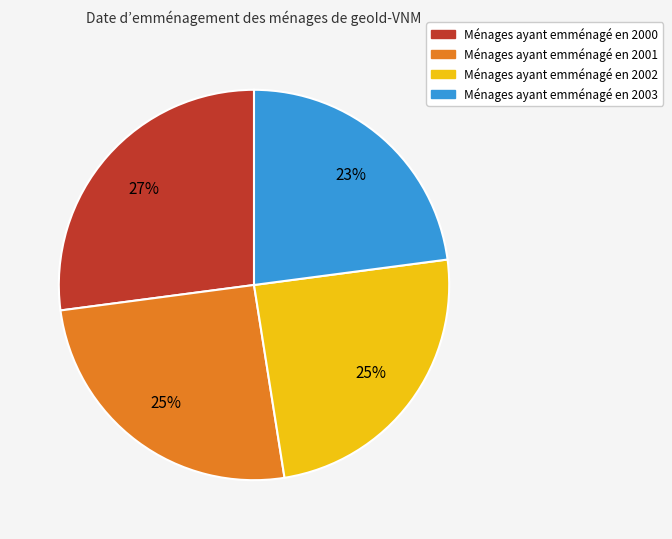

Is there any slice that represents more than half of the pie?

No